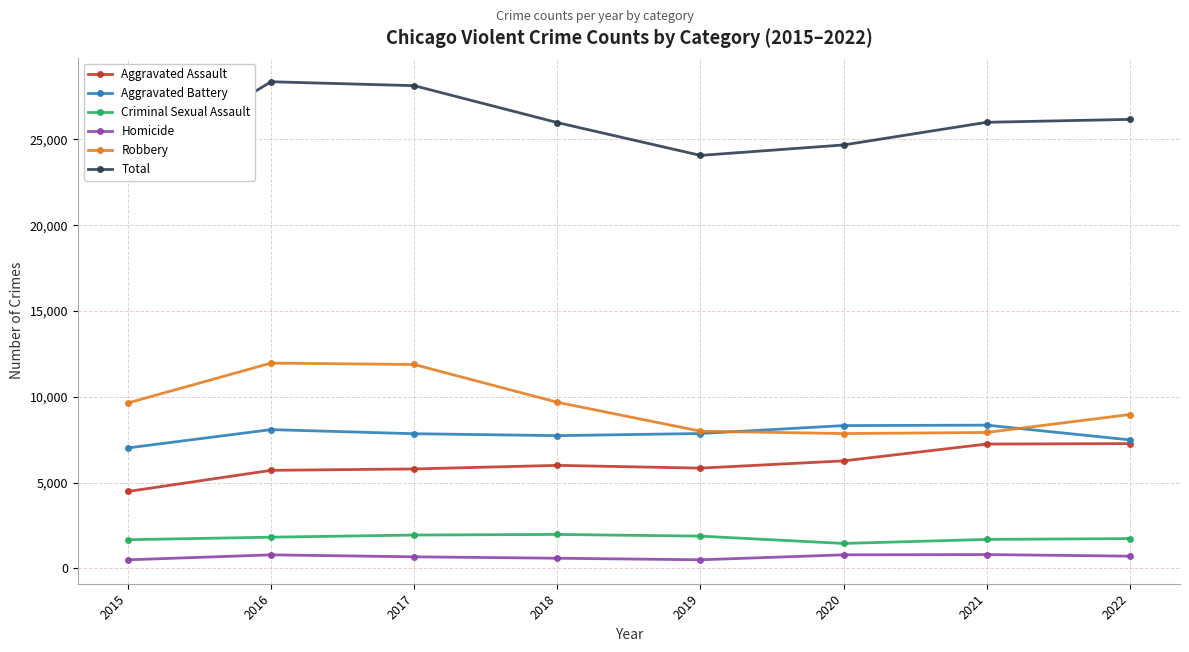

Read the Criminal Sexual Assault value at 2016, to the nearest 10.

1820